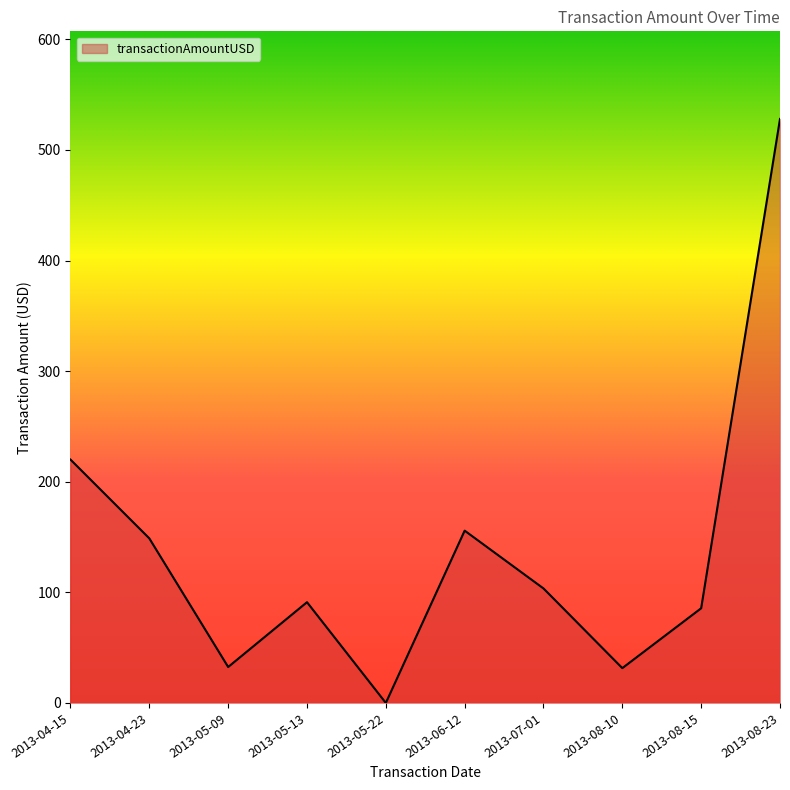

What is the change in value from 2013-05-13 to 2013-08-10?

-59.6